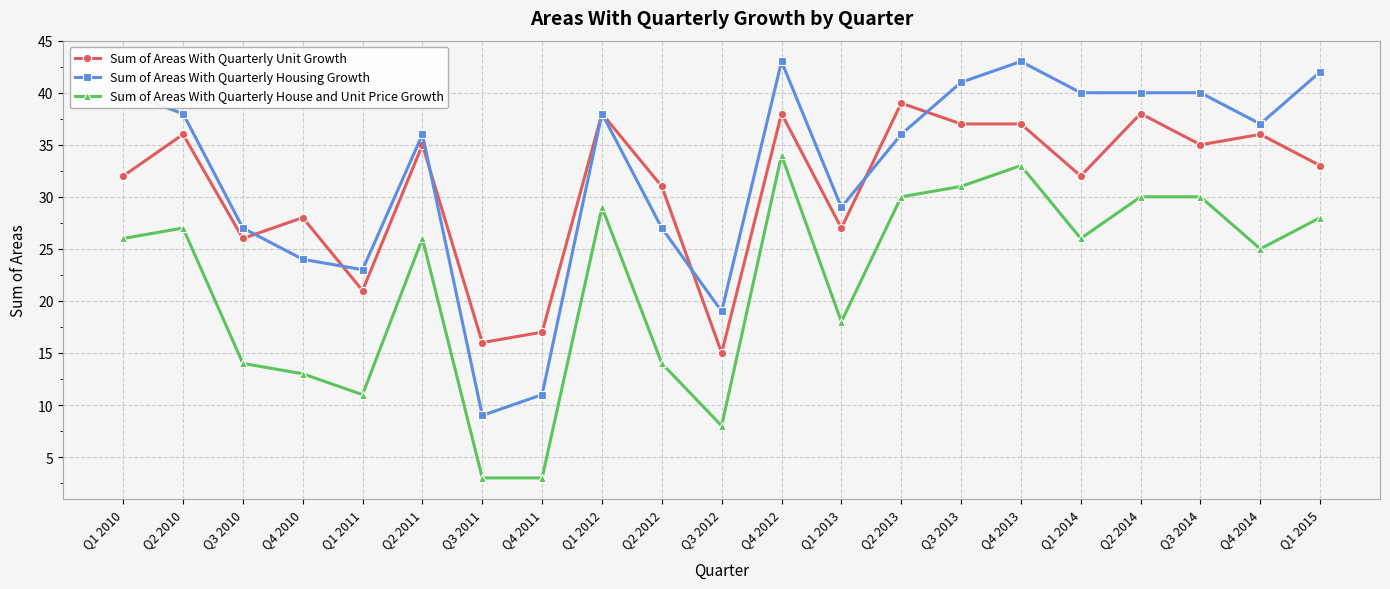

The Sum of Areas With Quarterly House and Unit Price Growth series shows 2 at Q3 2012. True or false?

False